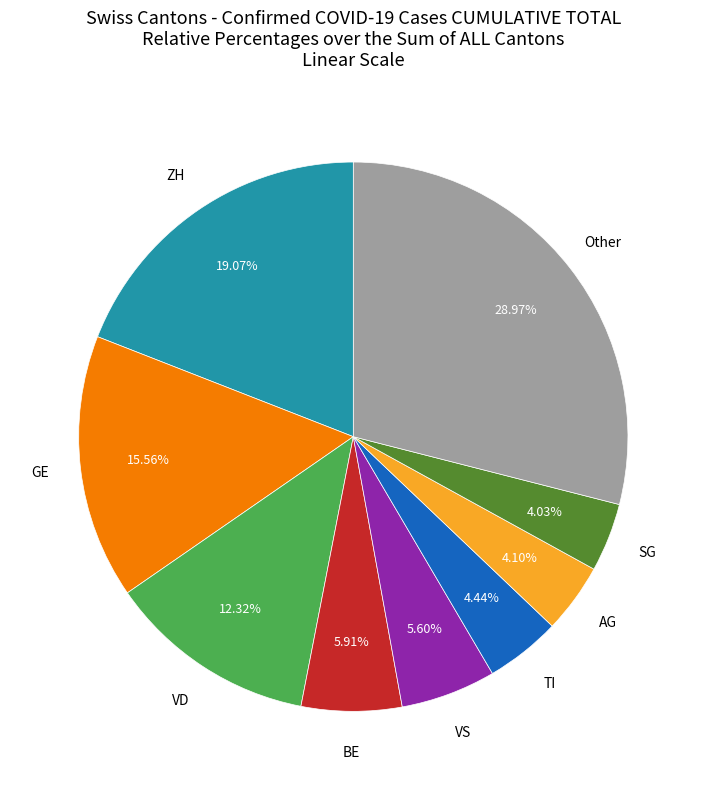

Is there a majority slice in this chart?

No